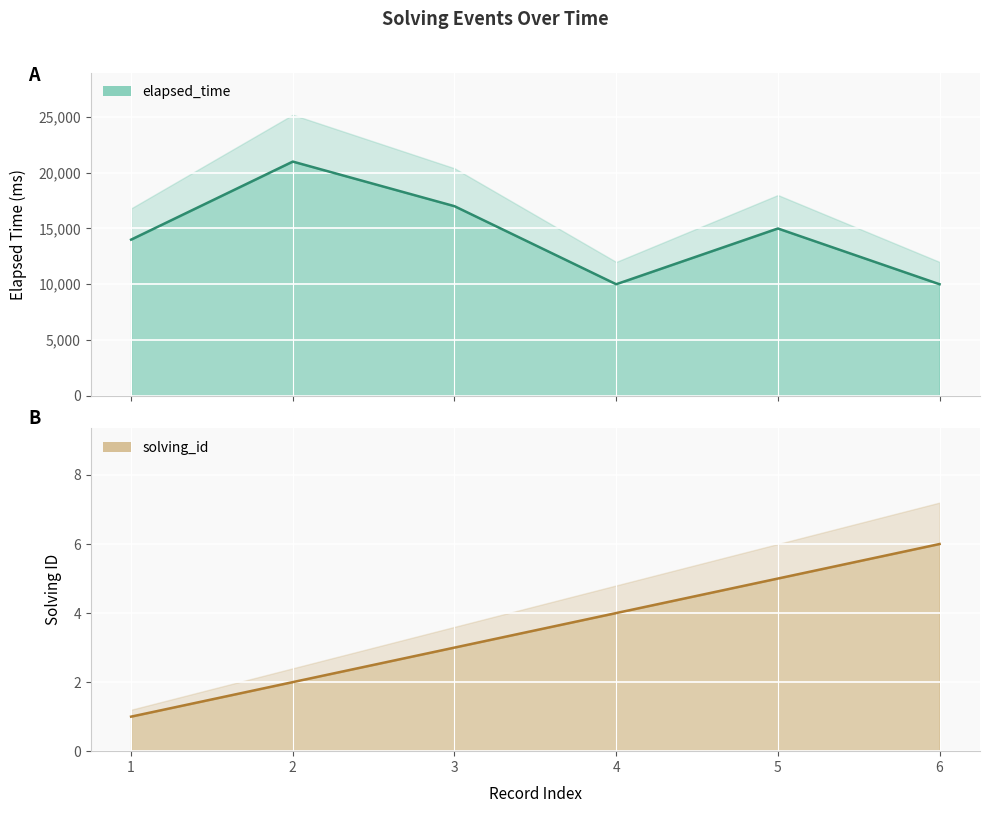

What is the sum of all solving_id values?

21